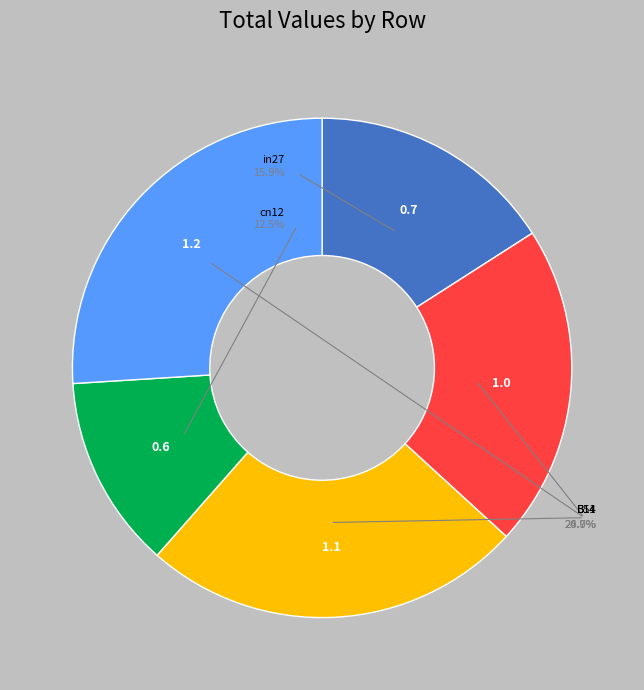

Rank the categories by value from lowest to highest.

cn12, in27, B14, B11, B54